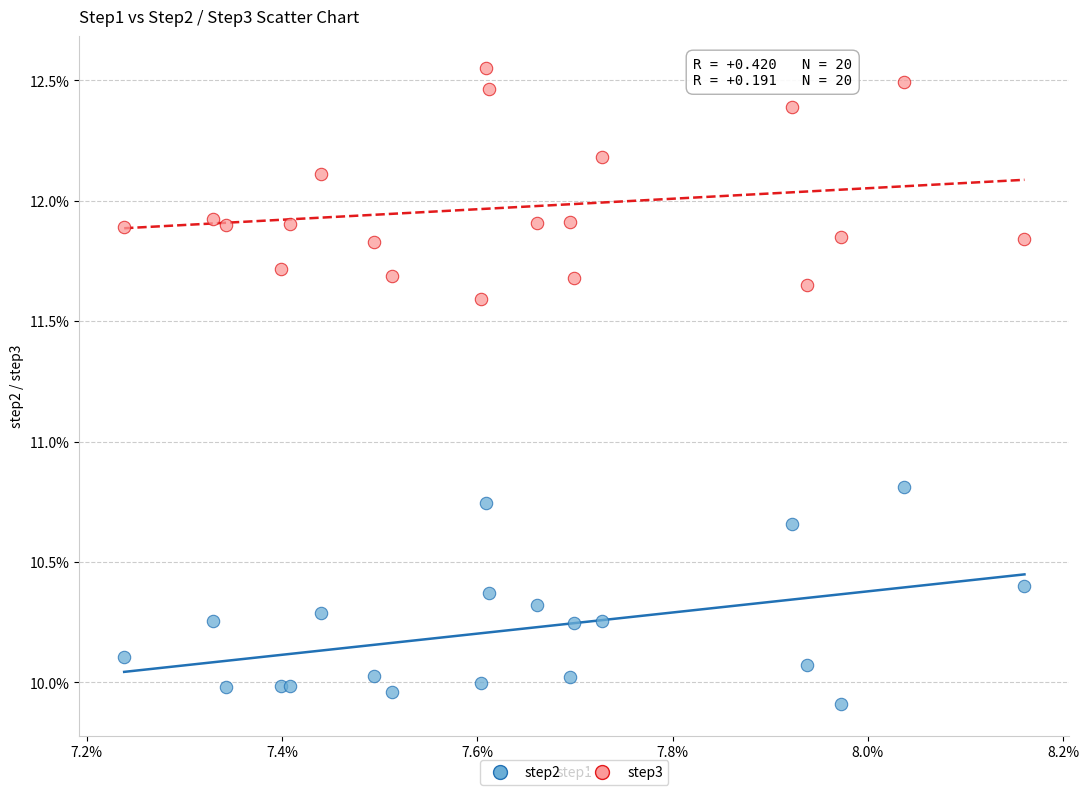

What are all the series names shown in the legend?

step2, step3